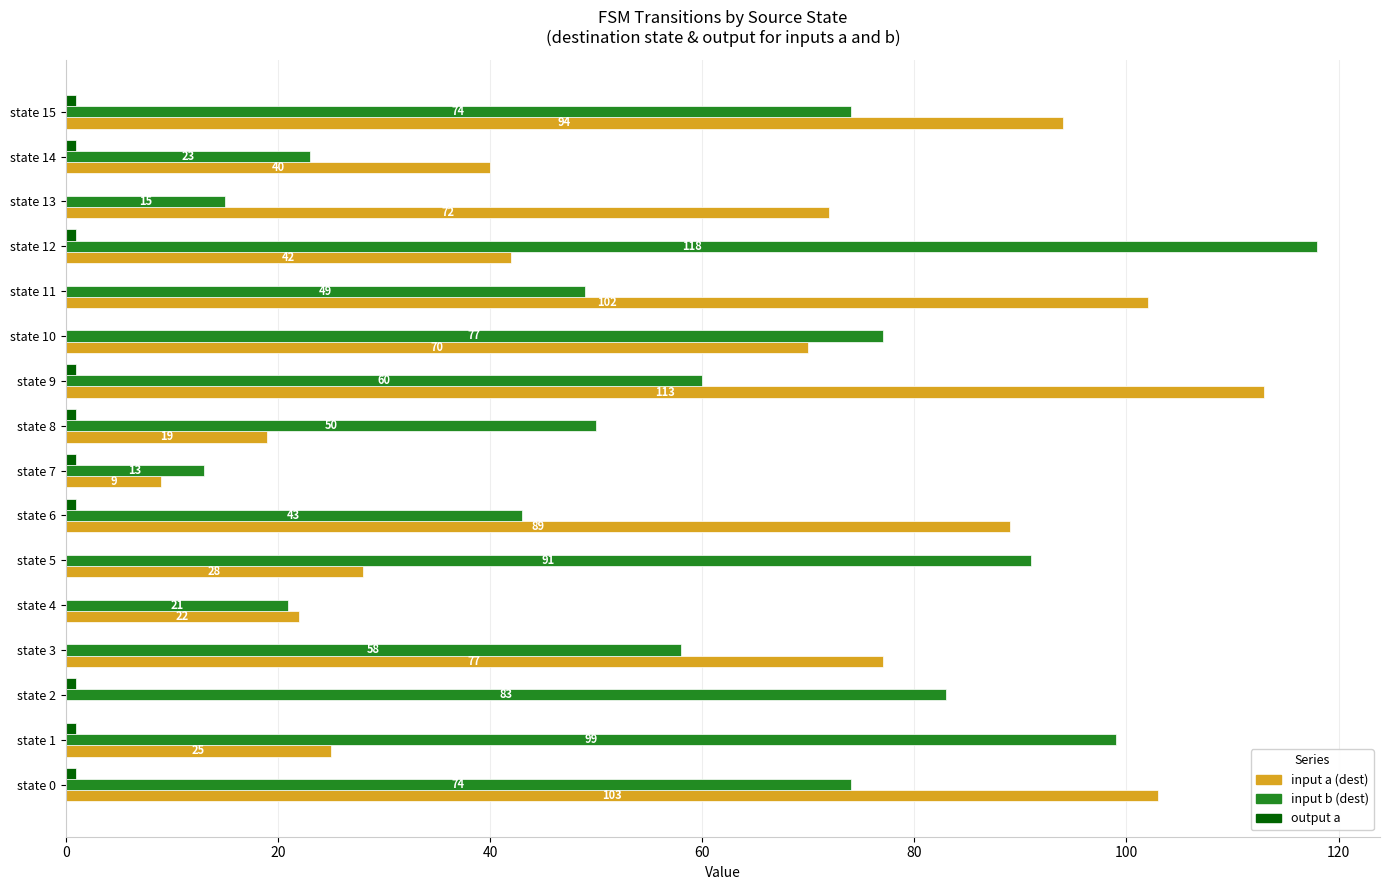

How many categories are shown in the chart?

16